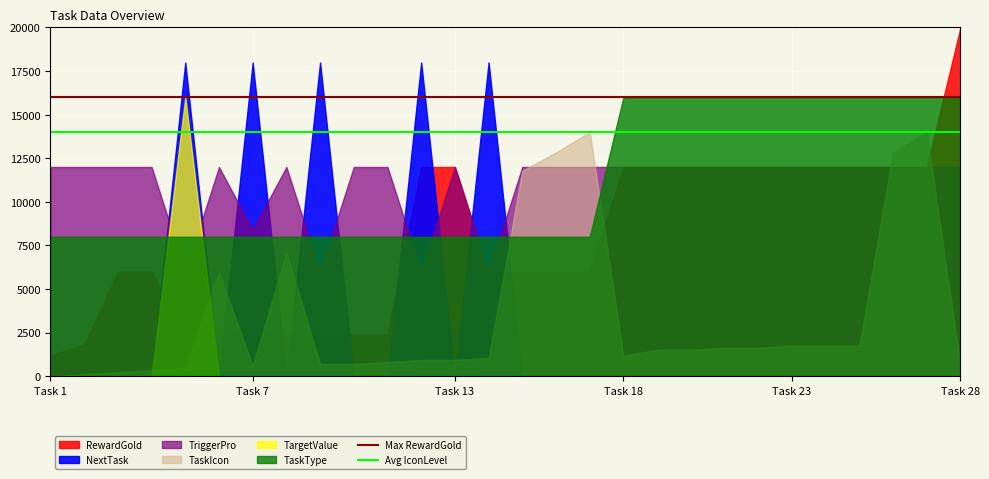

The Avg IconLevel series shows 14000 at Task 1. True or false?

True